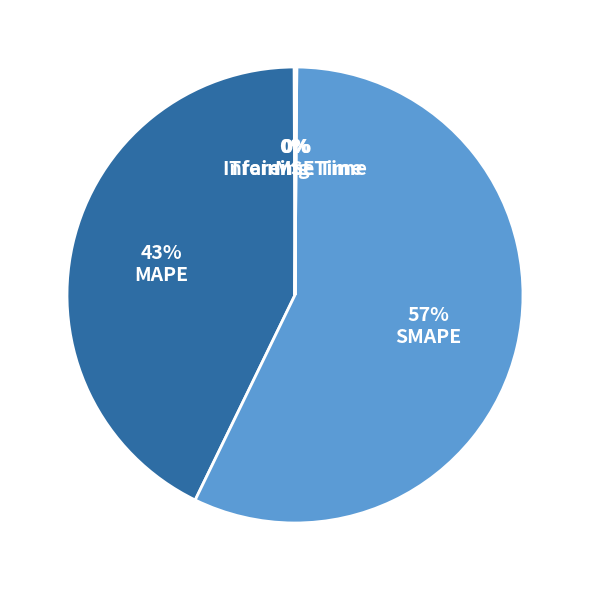

To the nearest percent, what percentage of the pie is SMAPE?

57%